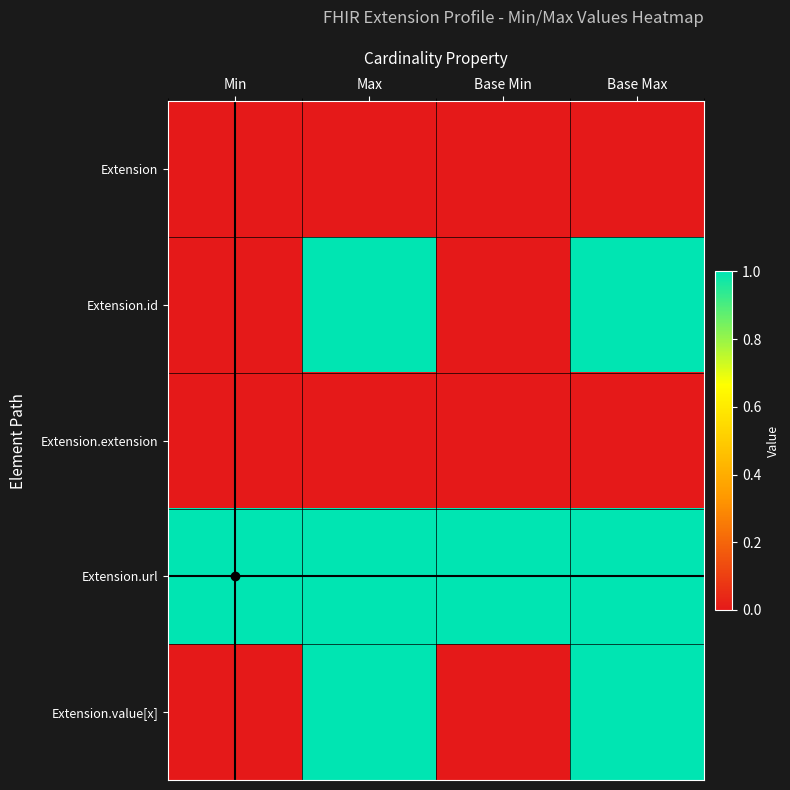

What is the greatest value displayed?

1